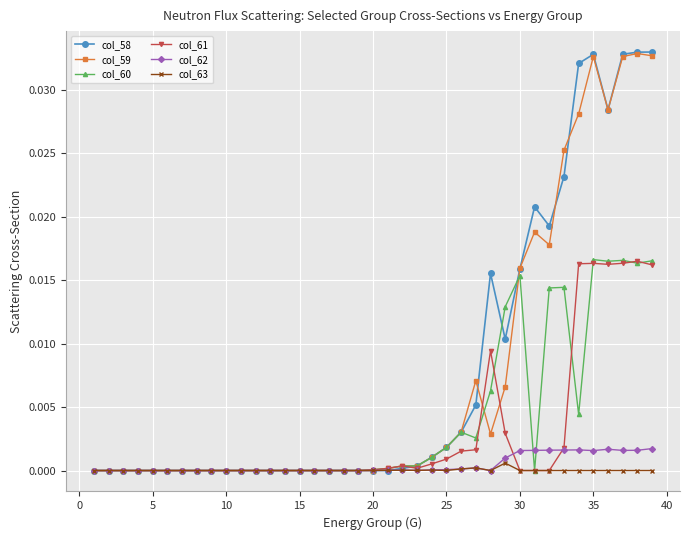

Which series has the largest total across all categories?

col_58